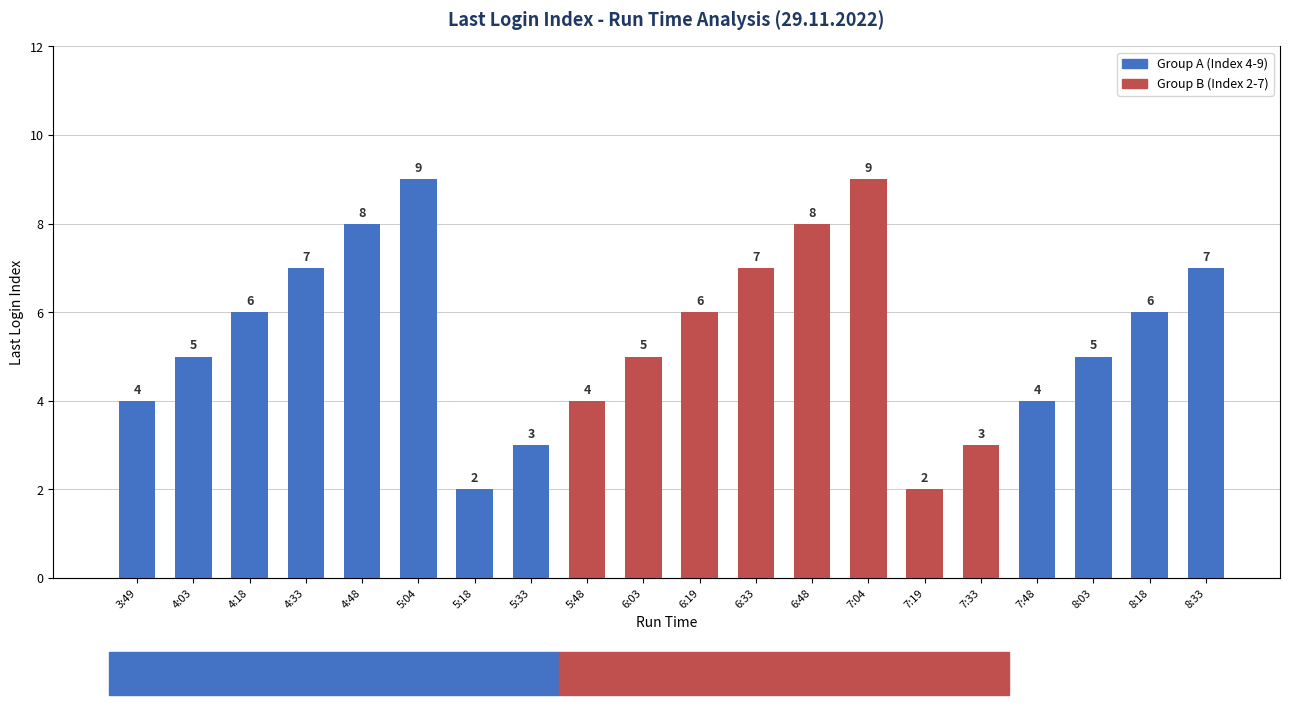

The value at 5:18 is 3. True or false?

False